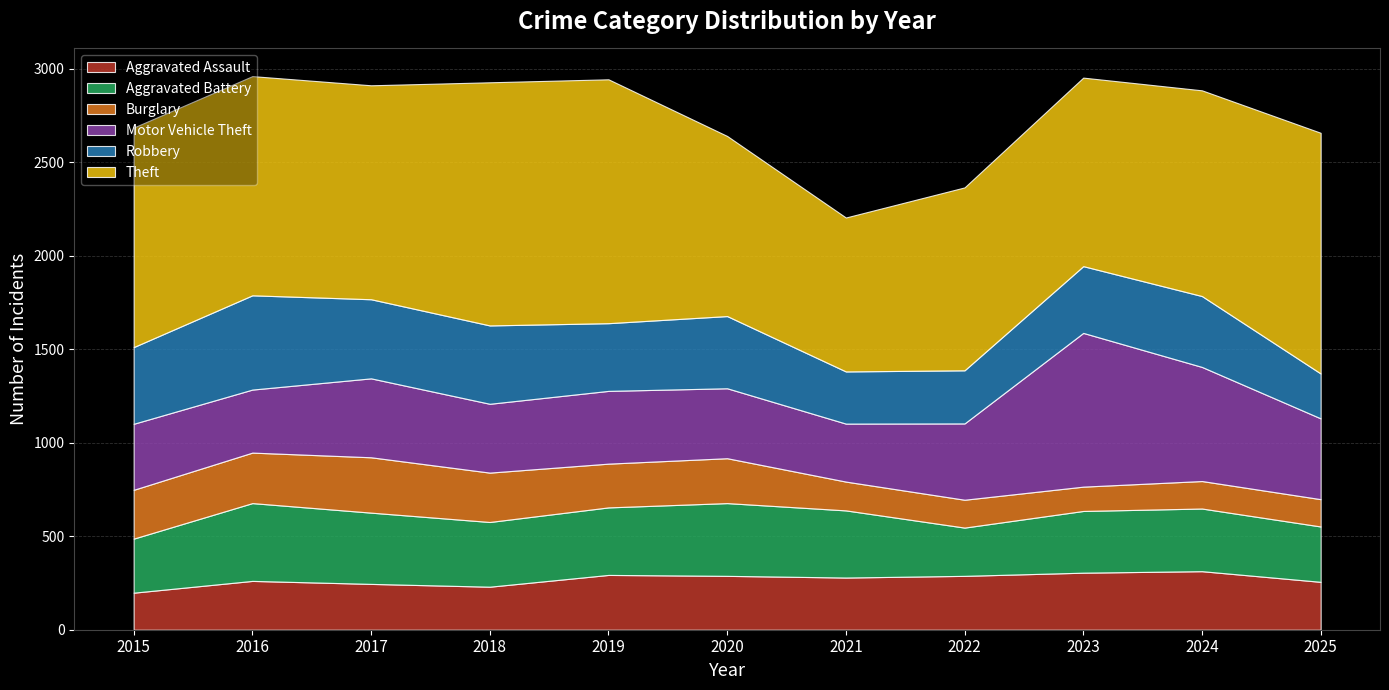

Reading left to right, extract all data points from this chart.

Aggravated Assault: 2015=198	2016=261	2017=245	2018=230	2019=293	2020=288	2021=279	2022=288	2023=305	2024=313	2025=256
Aggravated Battery: 2015=289	2016=416	2017=381	2018=346	2019=361	2020=389	2021=359	2022=258	2023=330	2024=335	2025=296
Burglary: 2015=261	2016=270	2017=296	2018=264	2019=234	2020=240	2021=154	2022=149	2023=130	2024=147	2025=146
Motor Vehicle Theft: 2015=353	2016=337	2017=422	2018=368	2019=389	2020=374	2021=310	2022=408	2023=822	2024=610	2025=432
Robbery: 2015=410	2016=504	2017=423	2018=419	2019=362	2020=386	2021=279	2022=284	2023=357	2024=379	2025=240
Theft: 2015=1174	2016=1172	2017=1144	2018=1300	2019=1304	2020=963	2021=823	2022=978	2023=1008	2024=1100	2025=1287